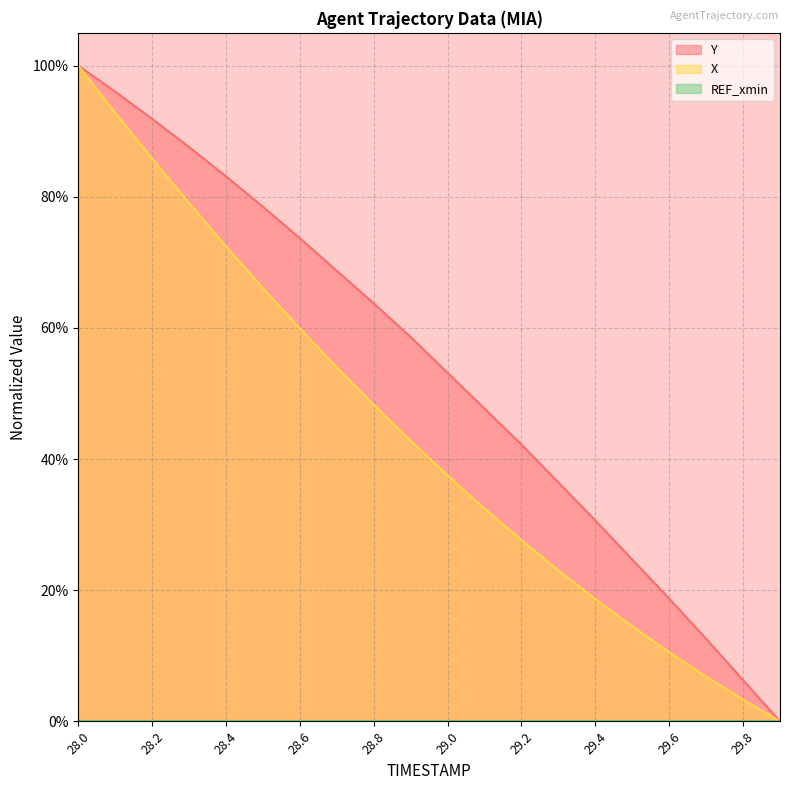

What is the difference between the maximum and minimum values in the X series?

1.0